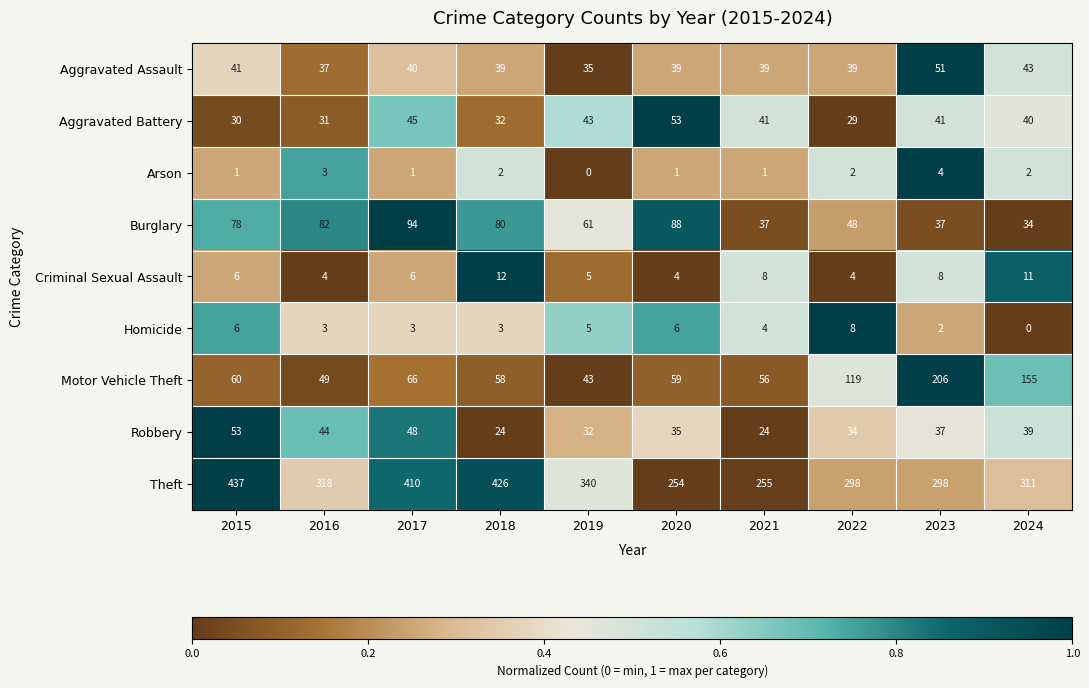

What is the spread (max minus min) of values at 2024?

311